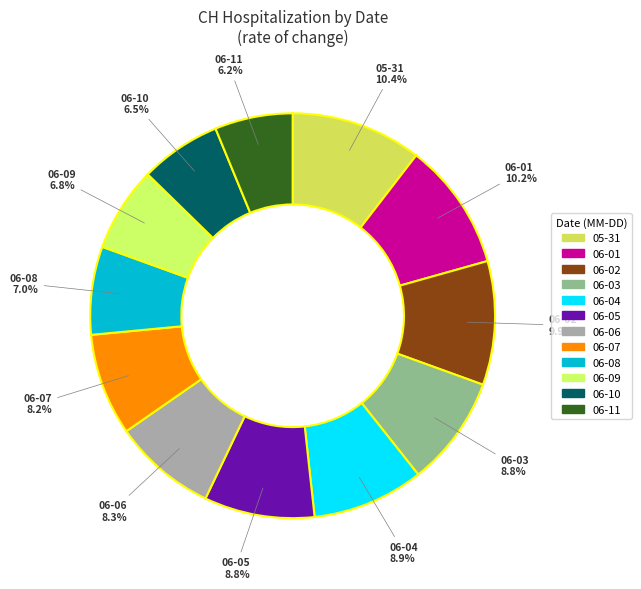

How many slices are in this pie chart?

12